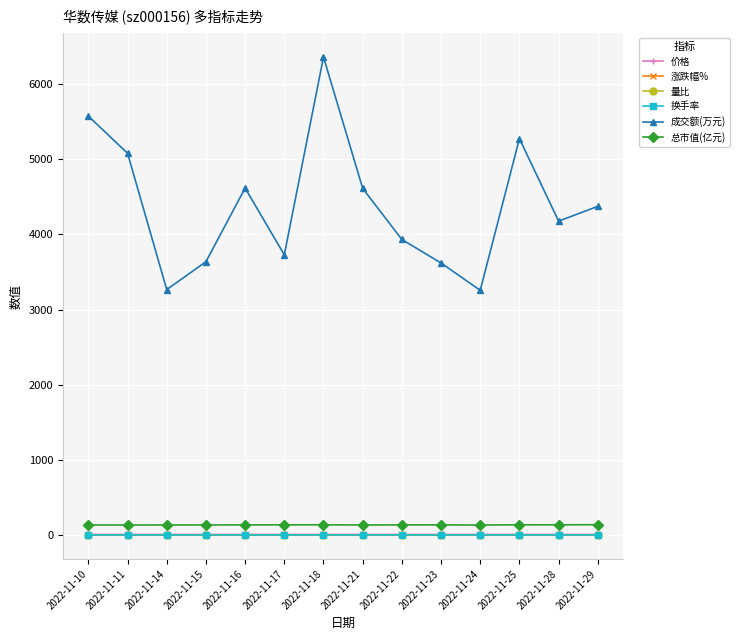

True or false: 总市值(亿元) and 量比 intersect in this chart.

False